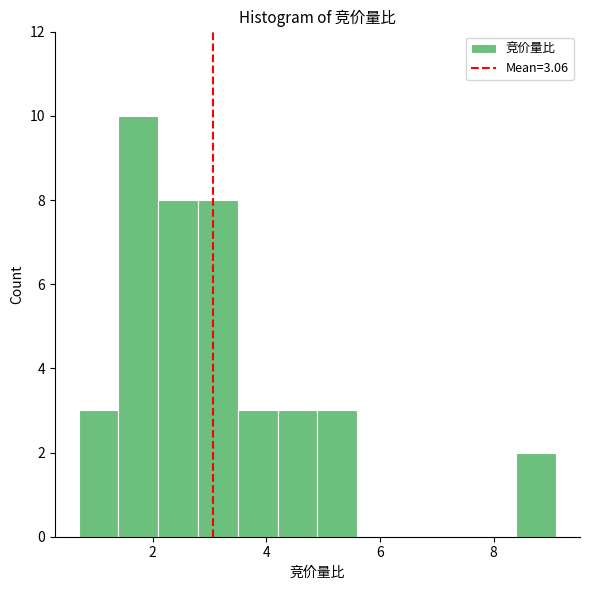

Around what value on the x-axis is the tallest bar? Give the approximate position of its centre, as read against the axis.

1.8